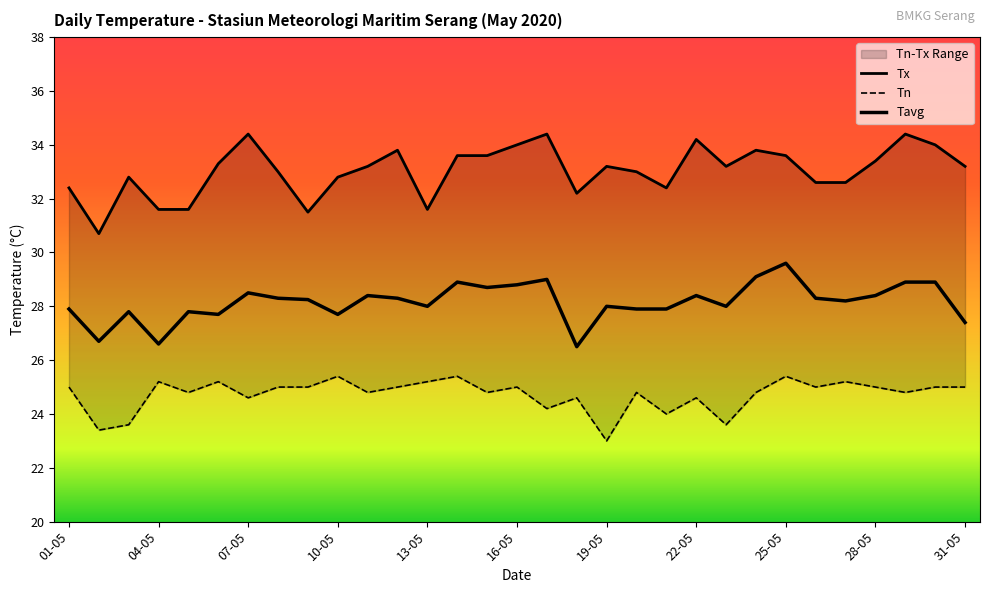

What is the label of the 5th point from the left?

05-05